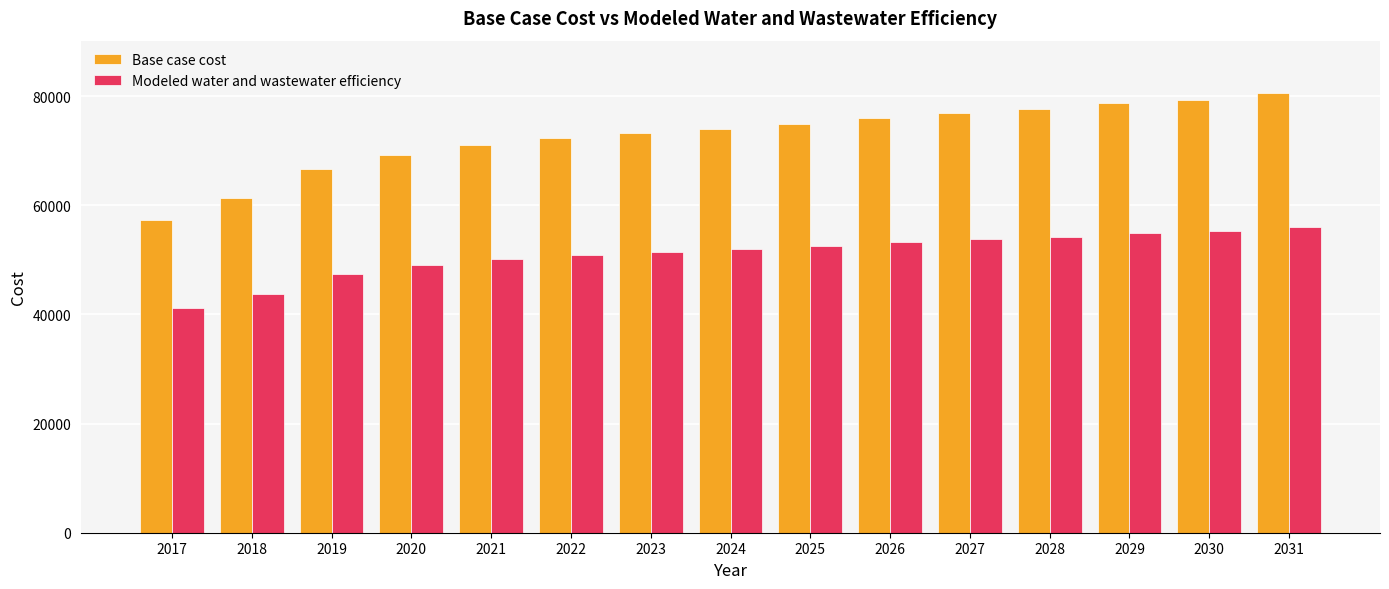

Count the number of data series in this chart.

2